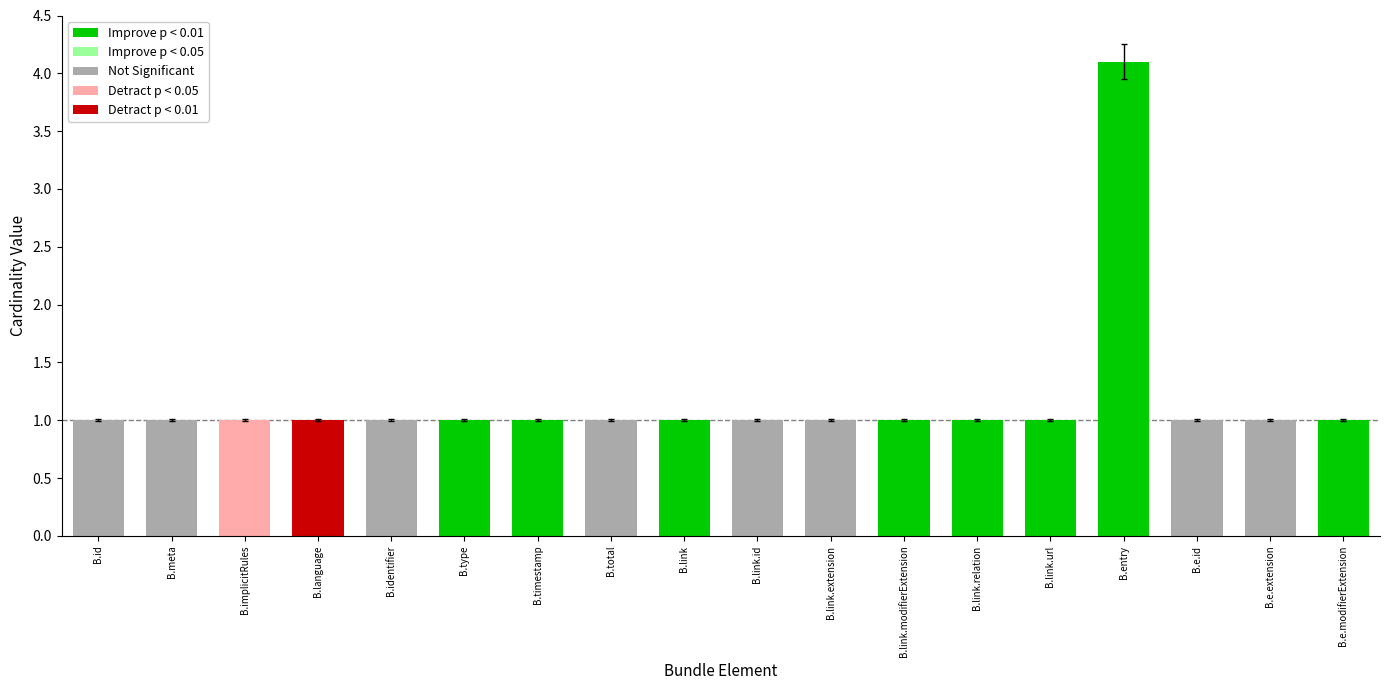

Is it true that the value at B.implicitRules is 1.7?

False